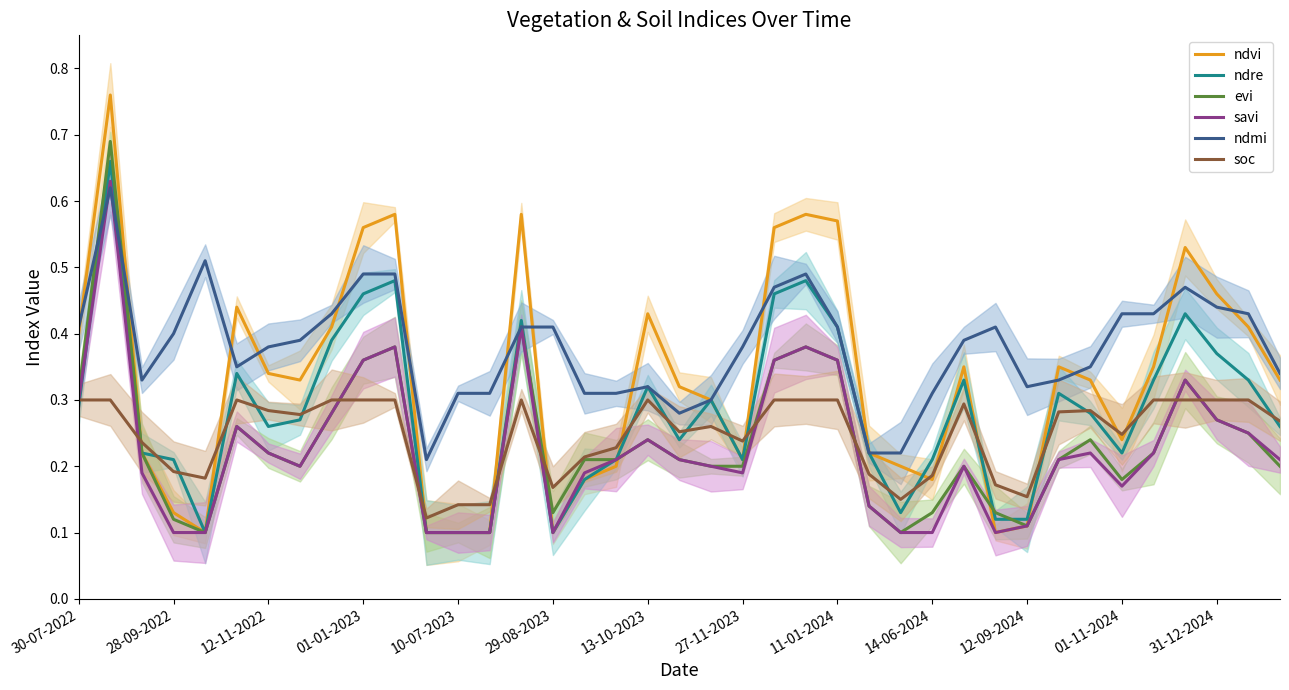

How many times do evi and soc cross each other?

9